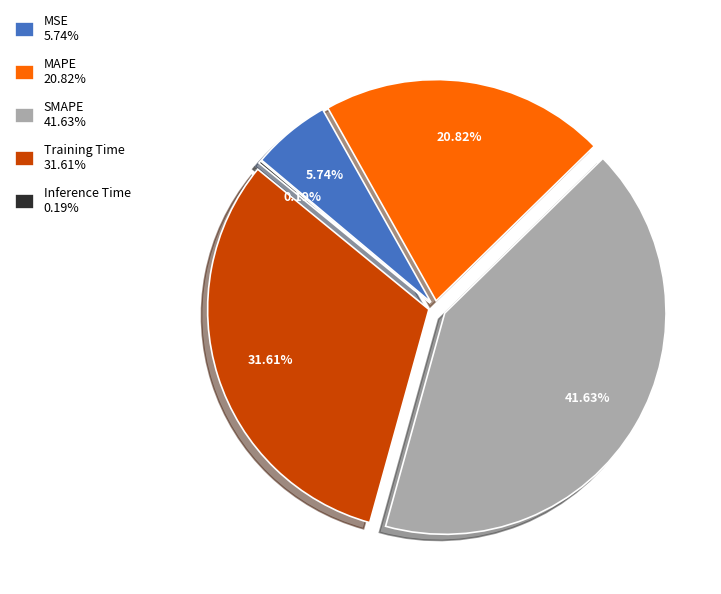

How many segments does this pie chart have?

5